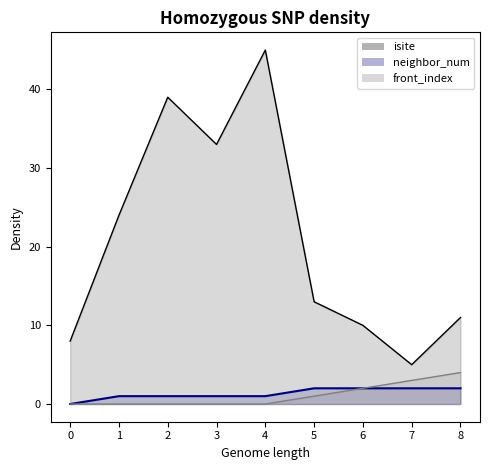

Does the chart have visible grid lines?

No